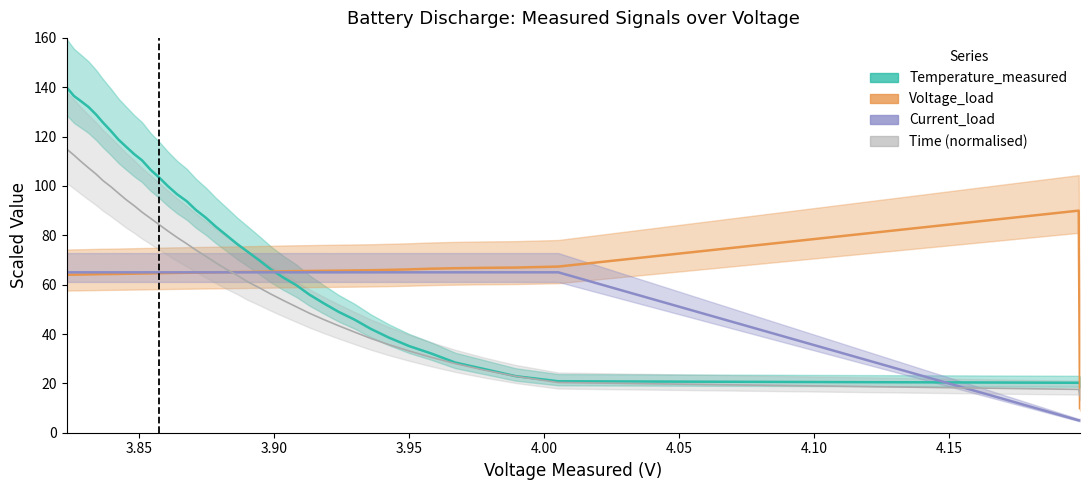

What is the difference between the second highest and second lowest values in the Time (normalised) series?

94.9